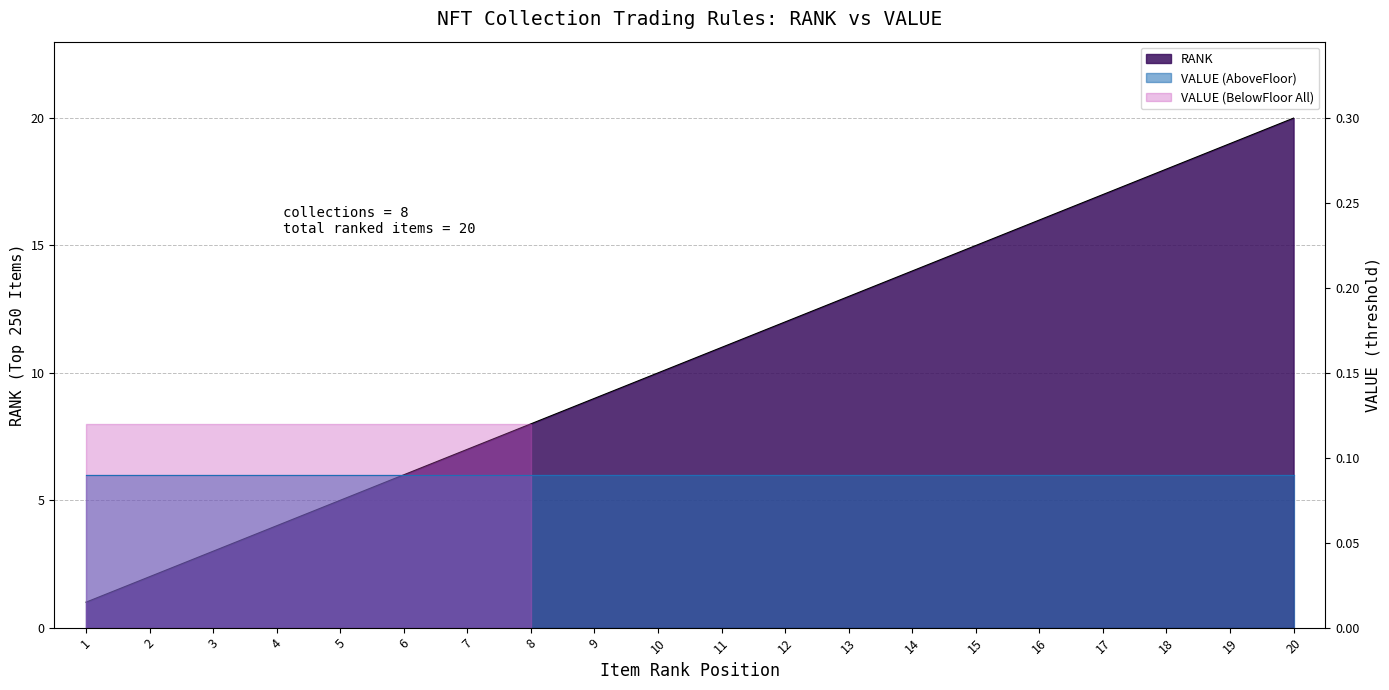

What is the ratio of the value at 12 to the value at 5?

2.4